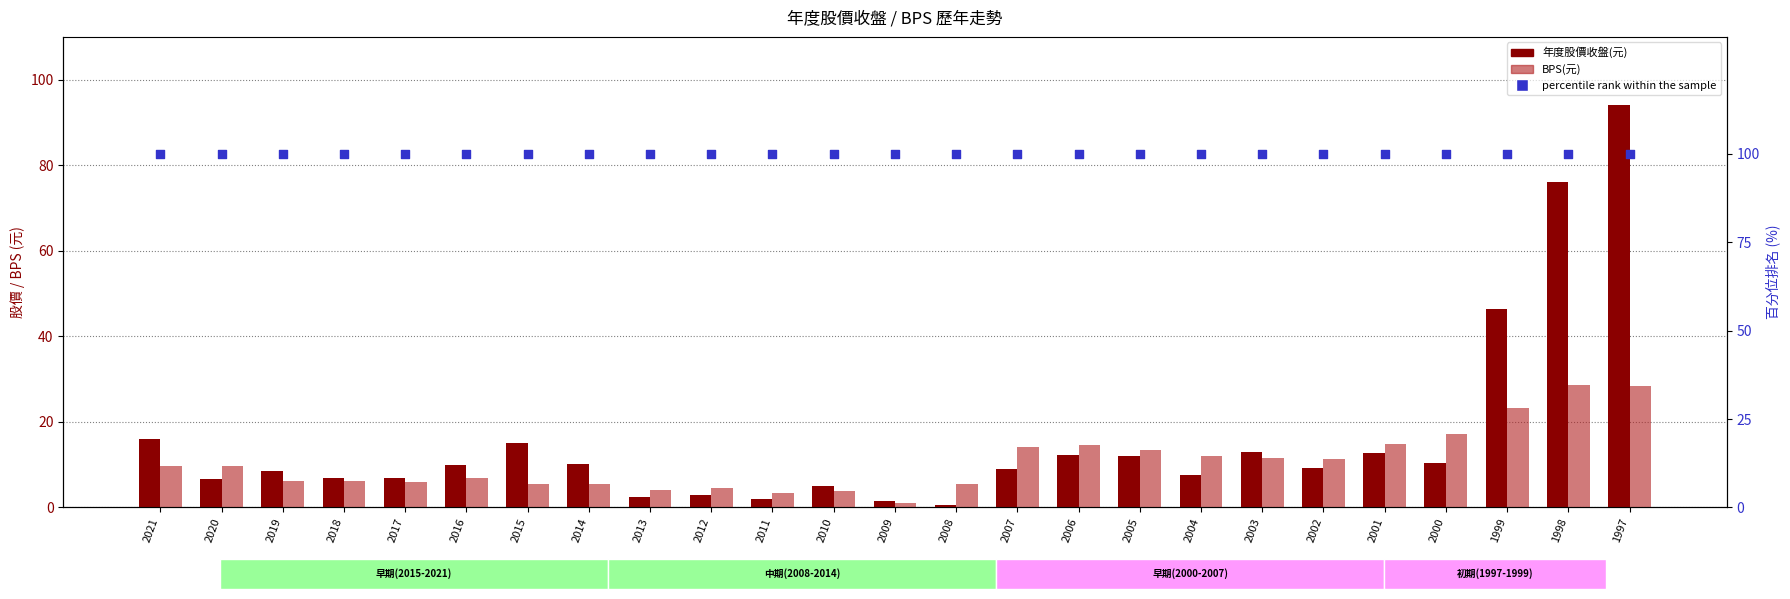

At how many categories does at least one series exceed 65?

25